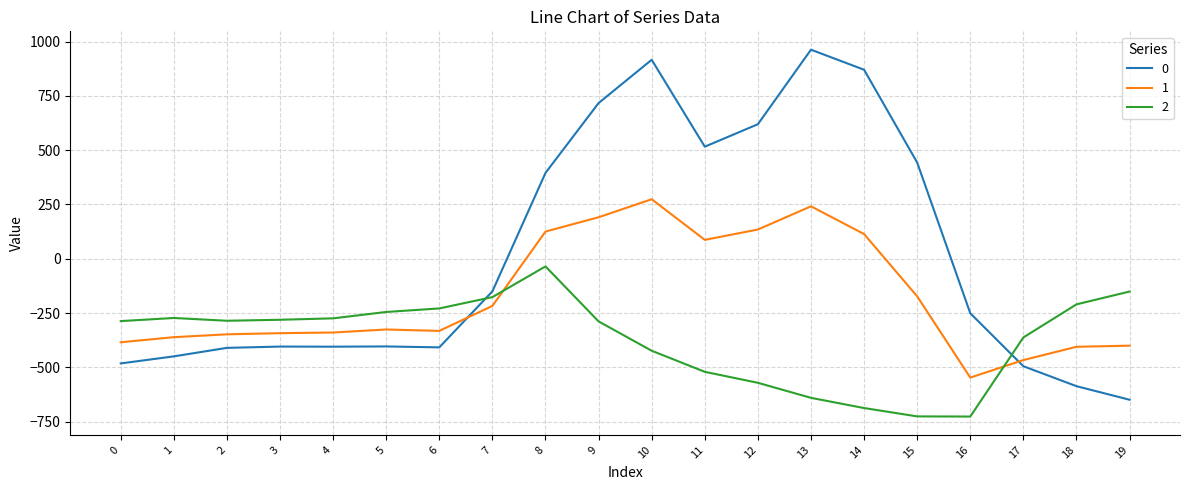

True or false: 0 has a value of -631.8 at 0.

False